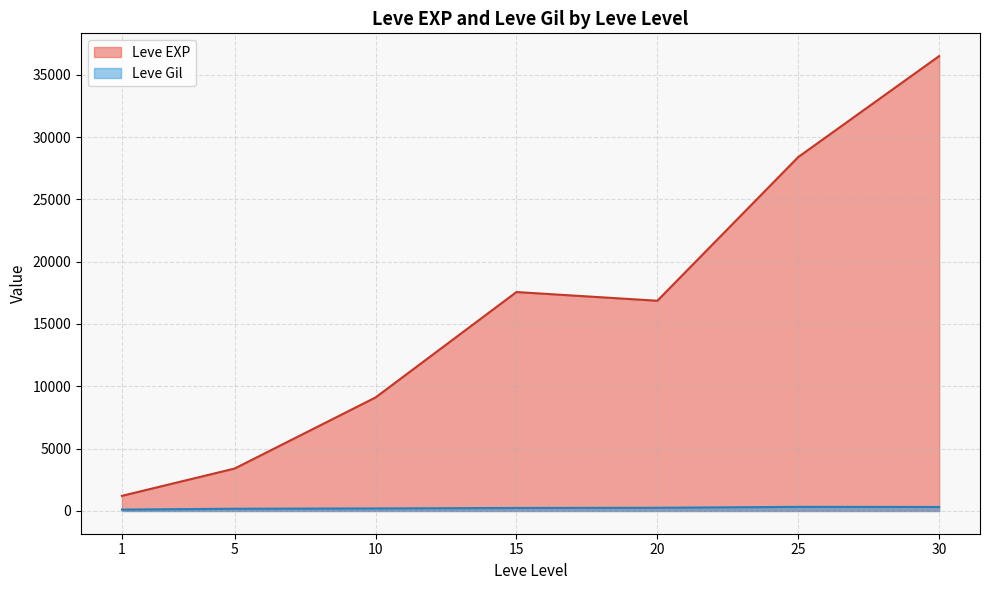

Where is the first local minimum for Leve EXP?

20